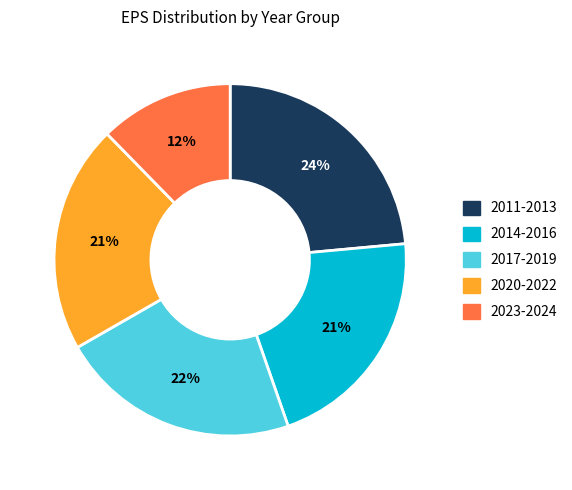

Is there any slice that represents more than half of the pie?

No